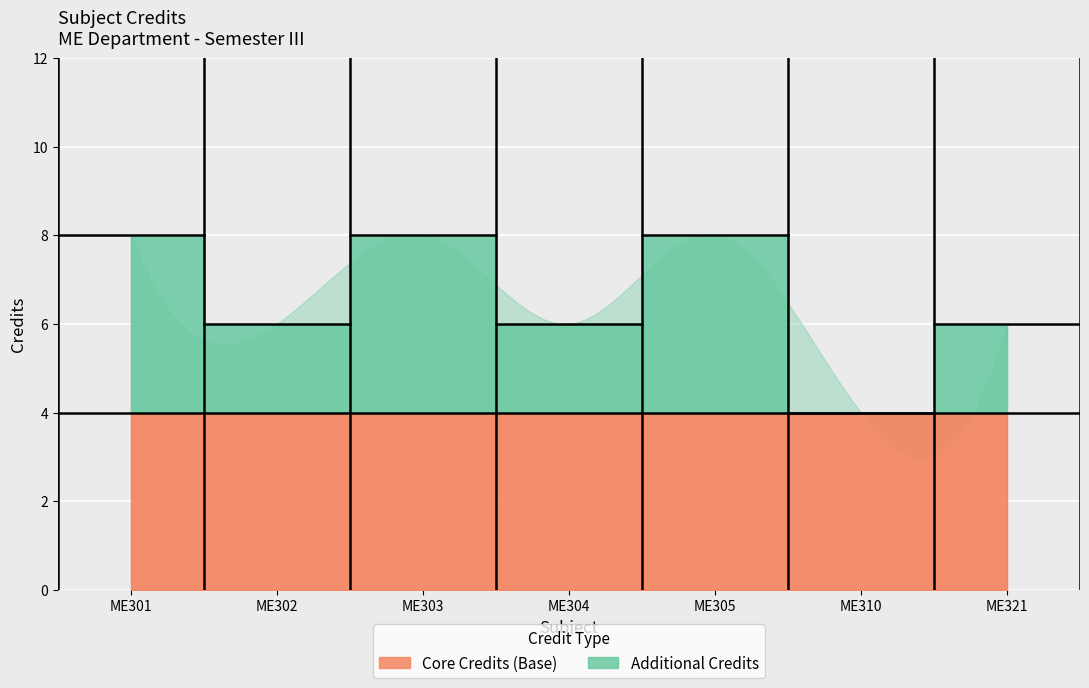

Rank the categories by value from lowest to highest.

ME310, ME302, ME304, ME321, ME301, ME303, ME305